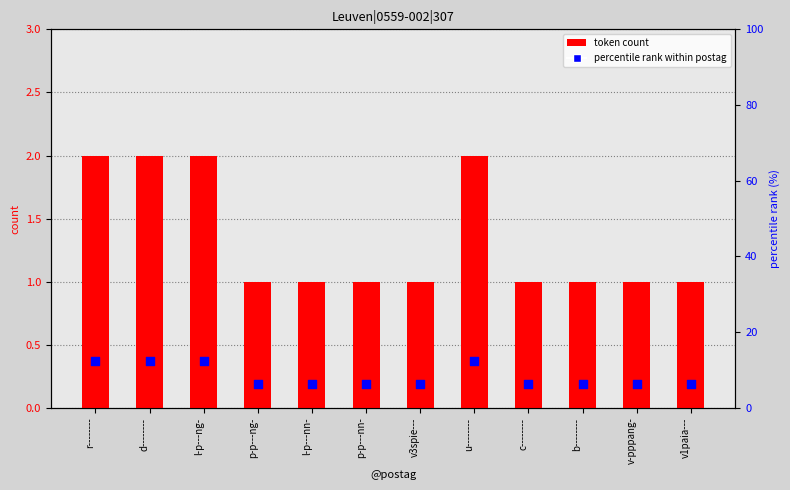

What is the total value across all series at v3spie---?

7.2